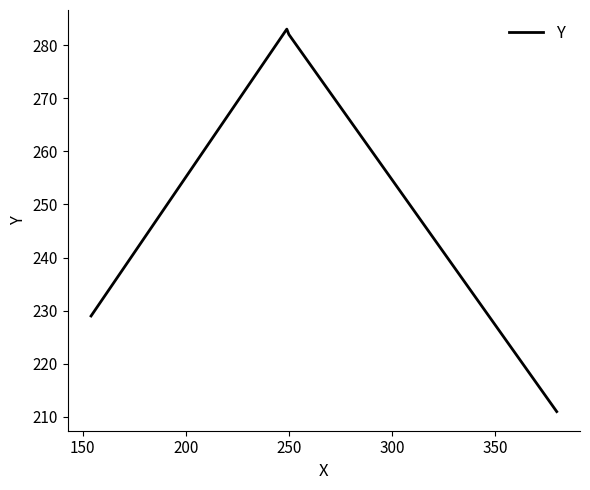

What is the difference between the maximum and minimum values?

72